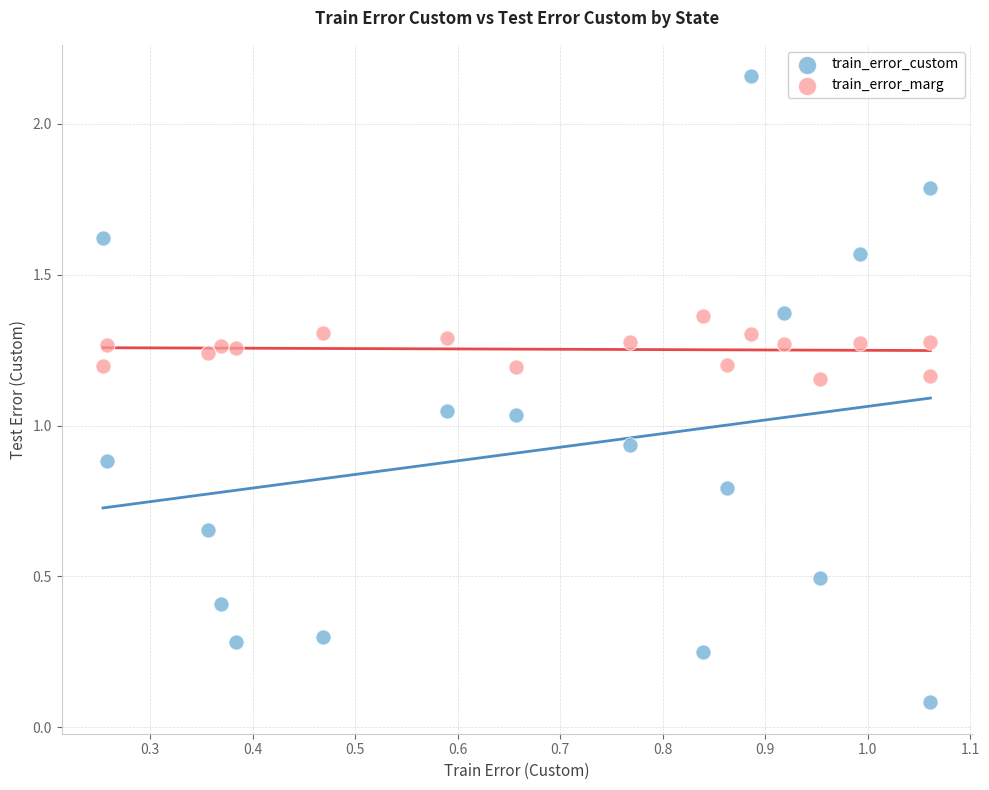

Across all data points, what is the range of Y values (max minus min)?

2.1